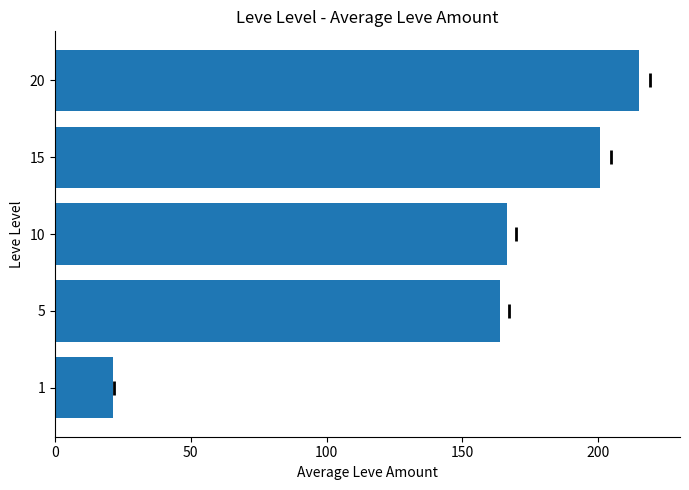

Is it true that the value at 20 is 214.8?

True